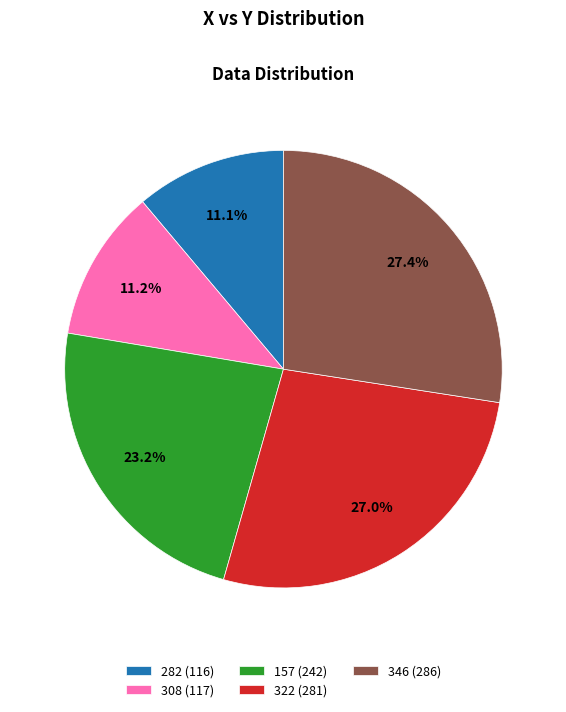

Does 346 (286) account for over 50% of the chart?

No